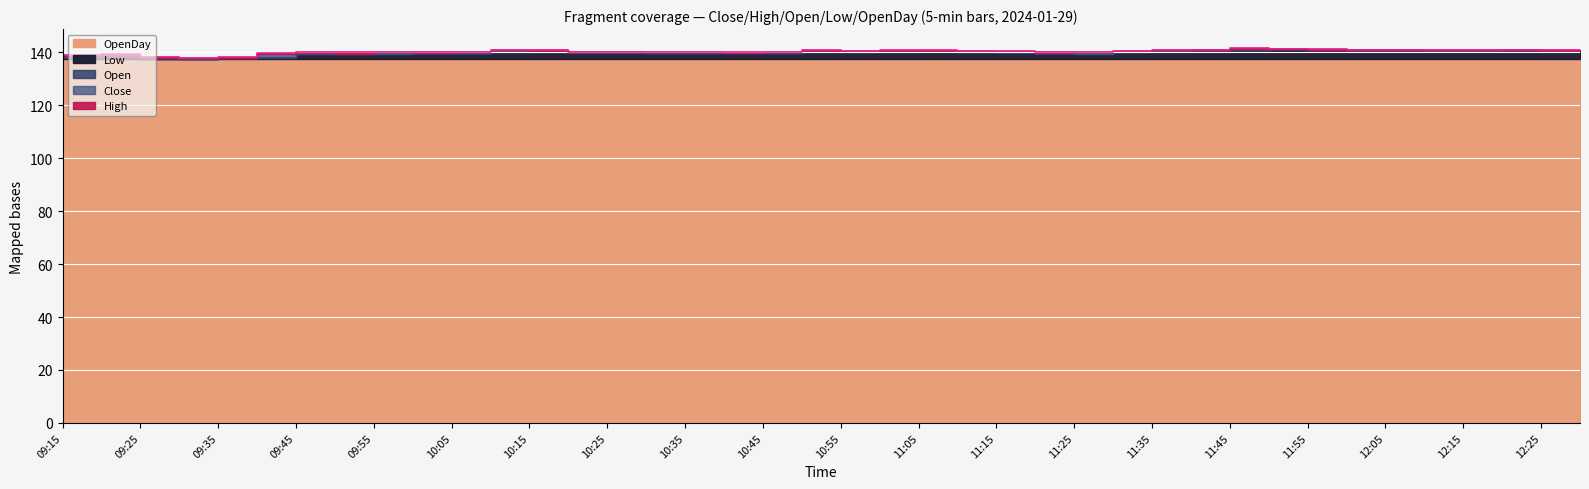

Which category has the lowest value in the High series?

09:30